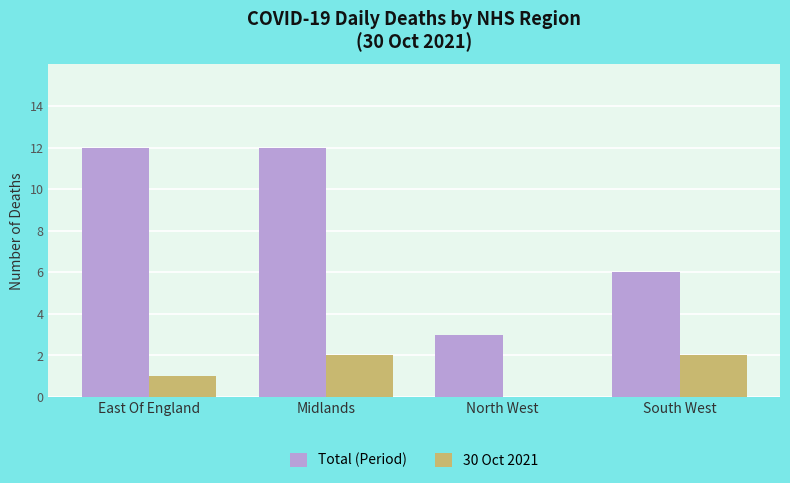

Reading right to left, list all the values displayed in this chart.

Total (Period): South West=6	North West=3	Midlands=12	East Of England=12
30 Oct 2021: South West=2	North West=0	Midlands=2	East Of England=1